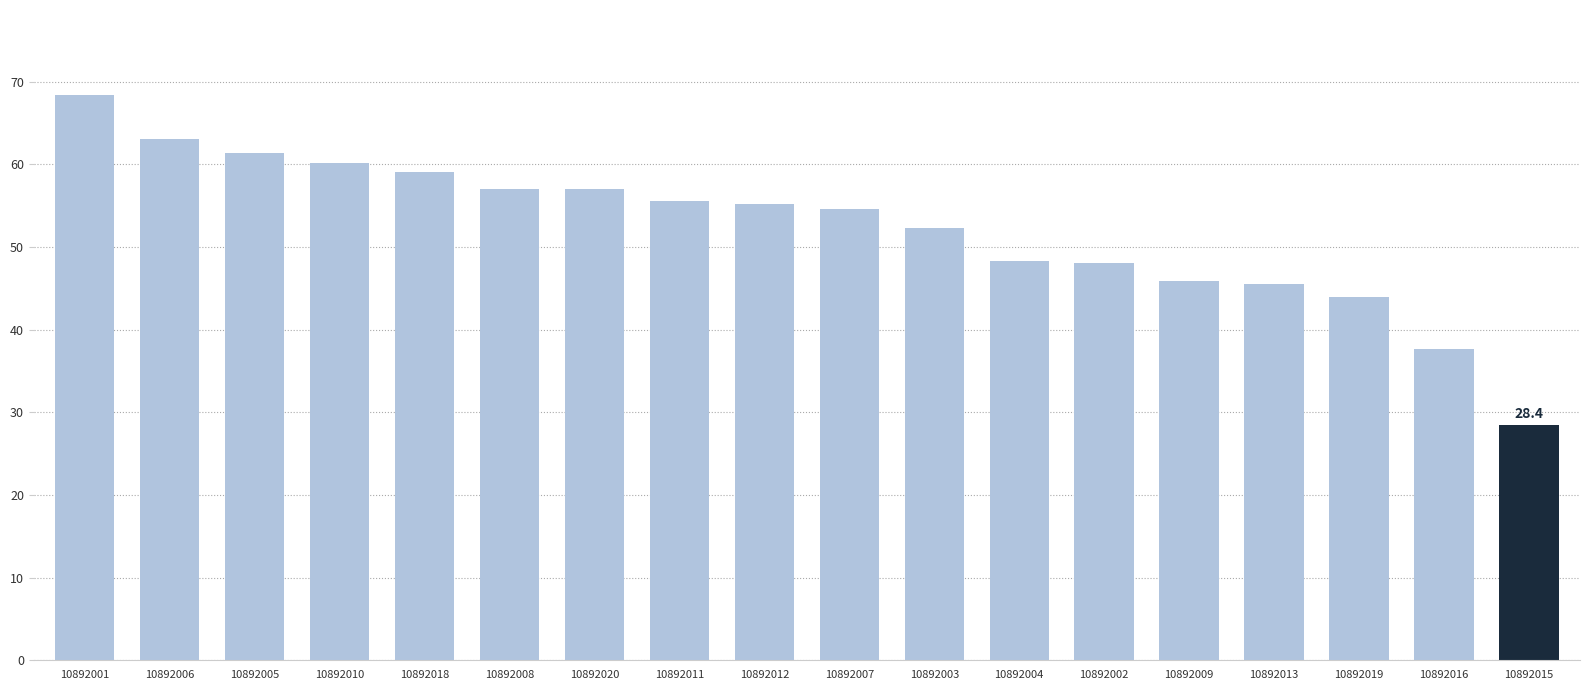

What value does the data have at 10892020?

57.0